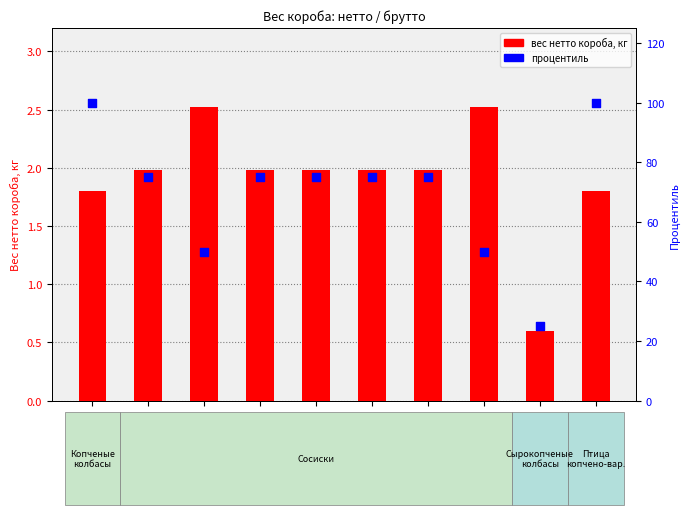

Which series has the largest total across all categories?

процентиль